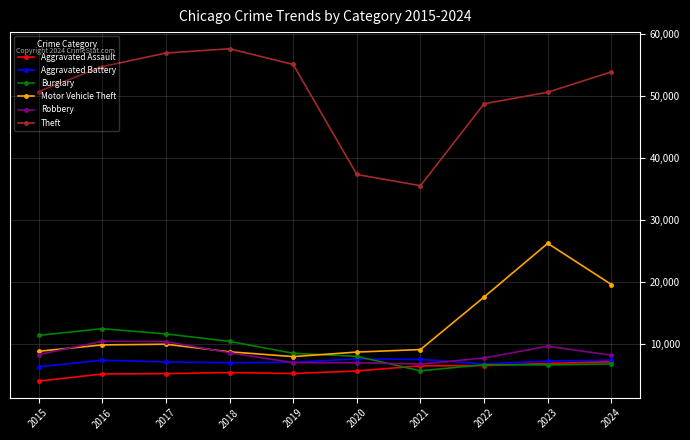

True or false: Aggravated Battery and Motor Vehicle Theft cross at least once.

False